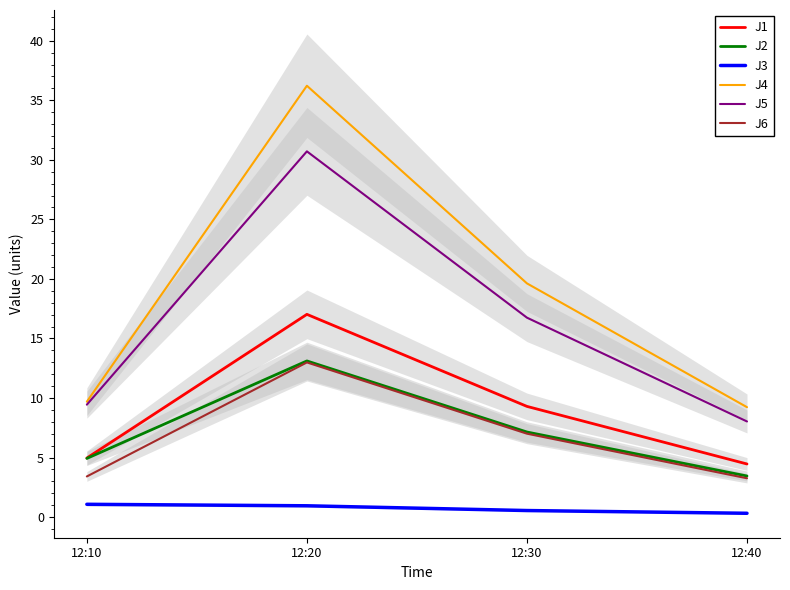

How many data points in J6 are less than 7?

2